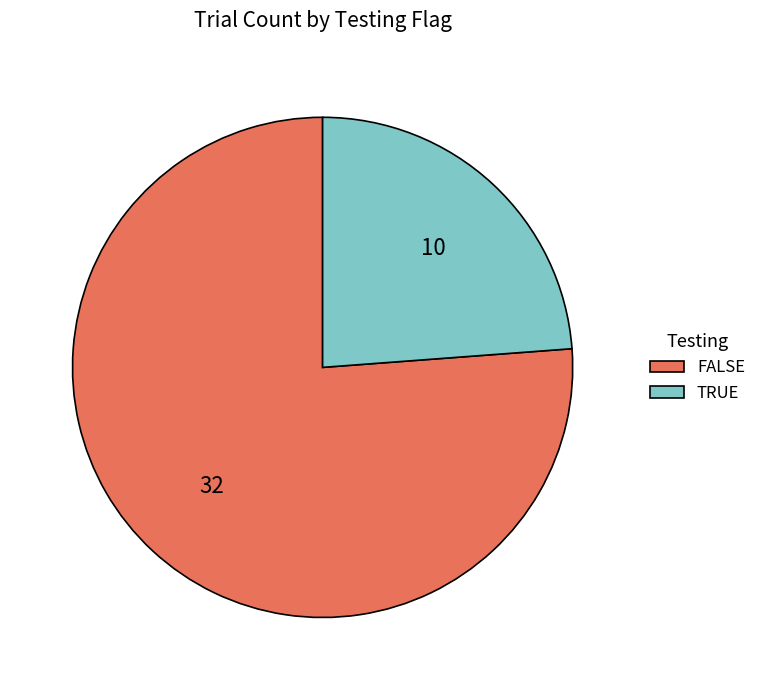

Rank the categories by value from highest to lowest.

FALSE, TRUE